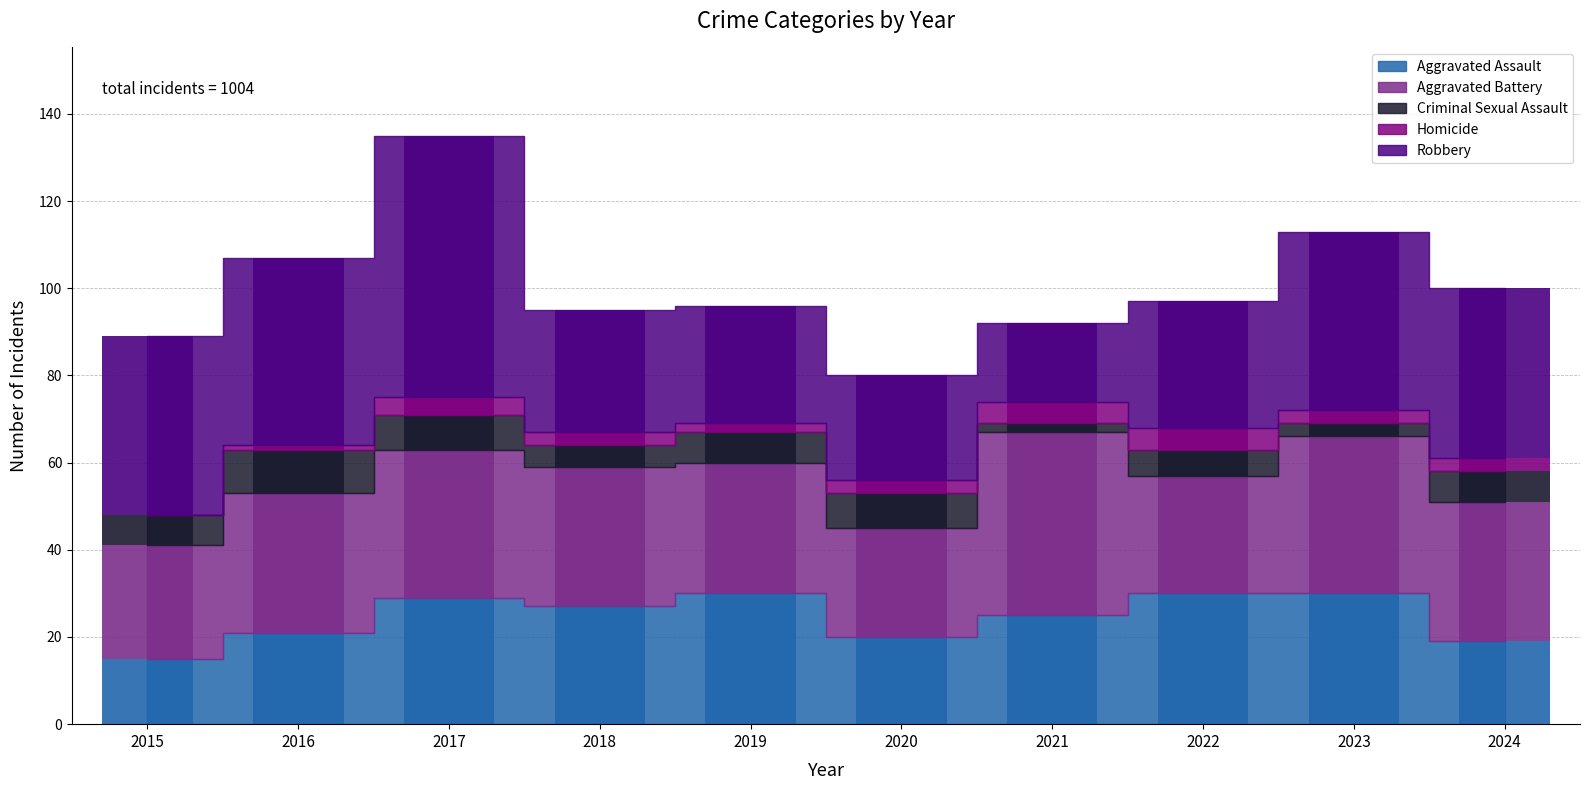

Which category has the lowest value in the Criminal Sexual Assault series?

2021